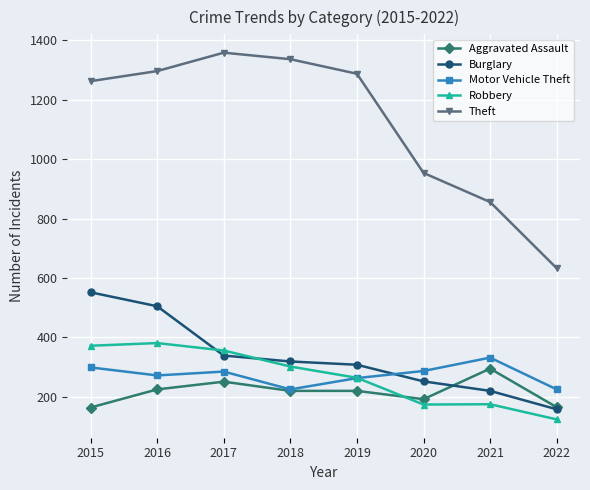

The value of Aggravated Assault at 2021 is 135. True or false?

False